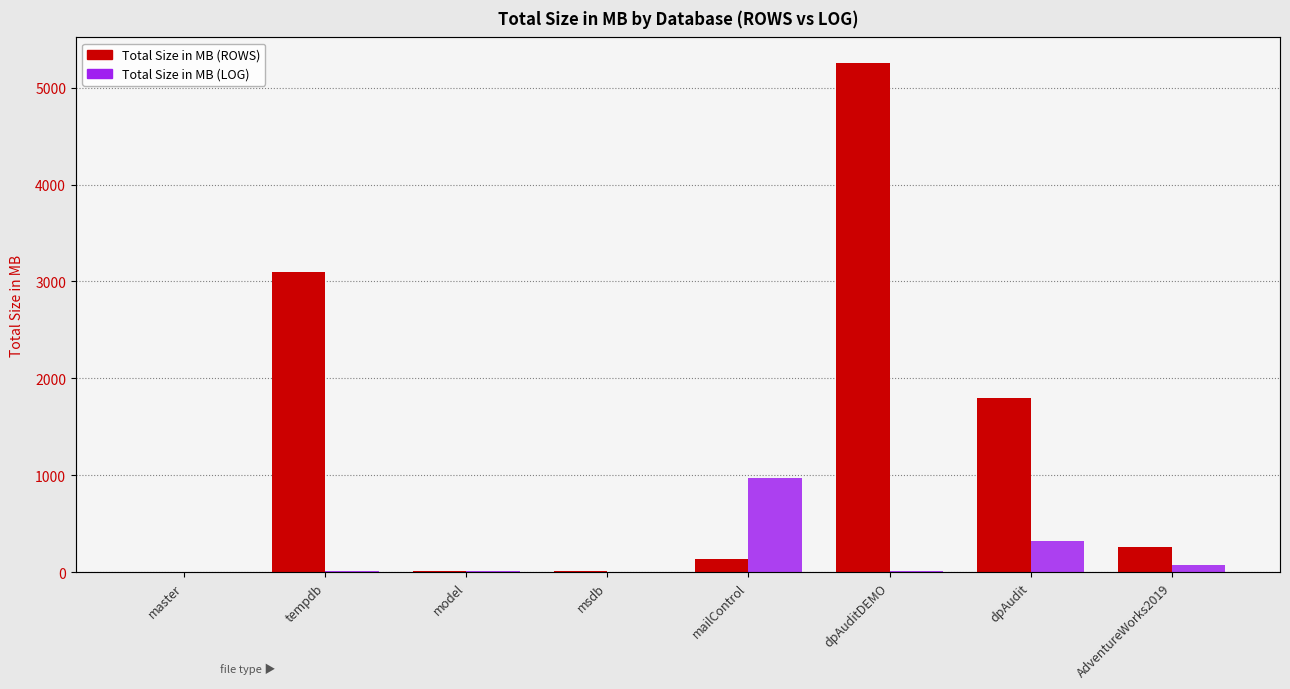

True or false: Total Size in MB (ROWS) has a value of 8889 at dpAuditDEMO.

False